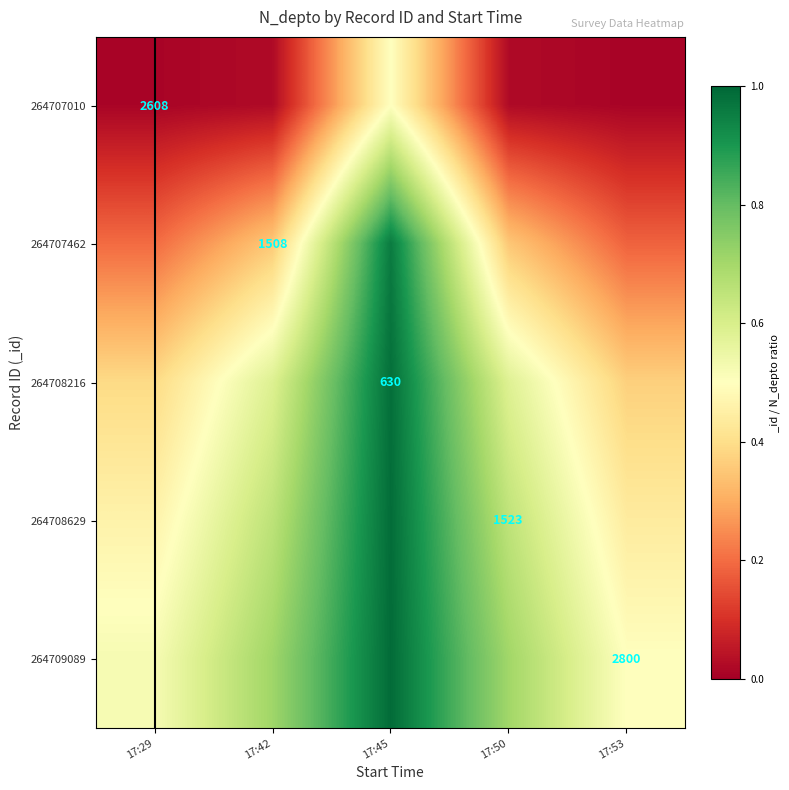

What is the difference between the maximum and minimum values in the 264709089 series?

0.5